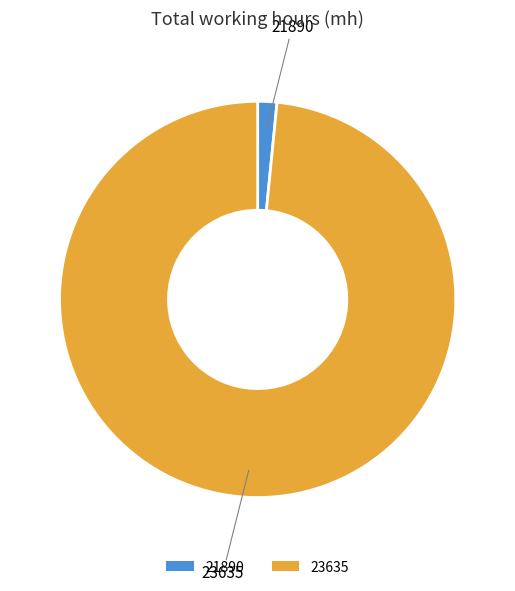

Rank the categories by value from lowest to highest.

21890, 23635